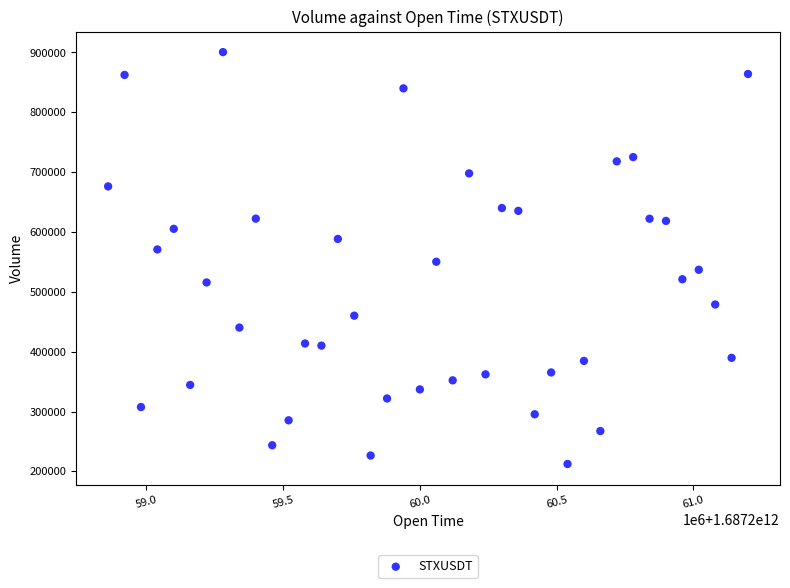

What is the range of Y values (max minus min)?

688307